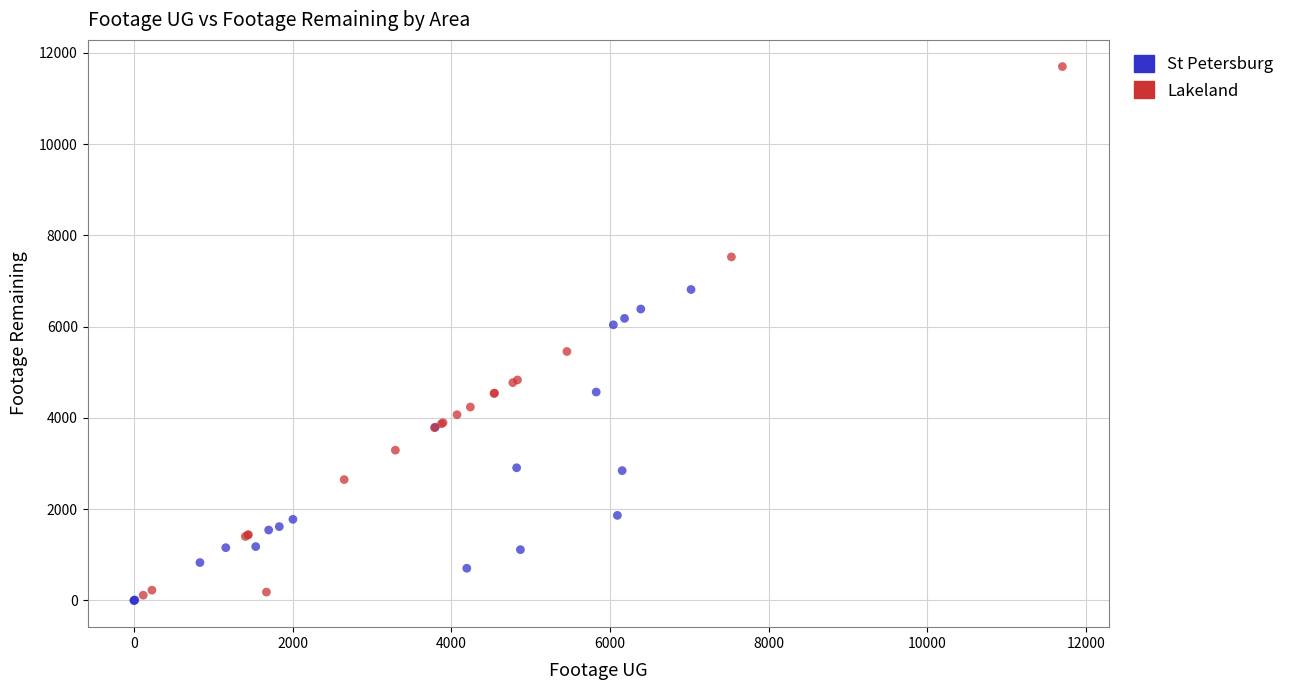

Which series has the widest spread of Y values?

Lakeland